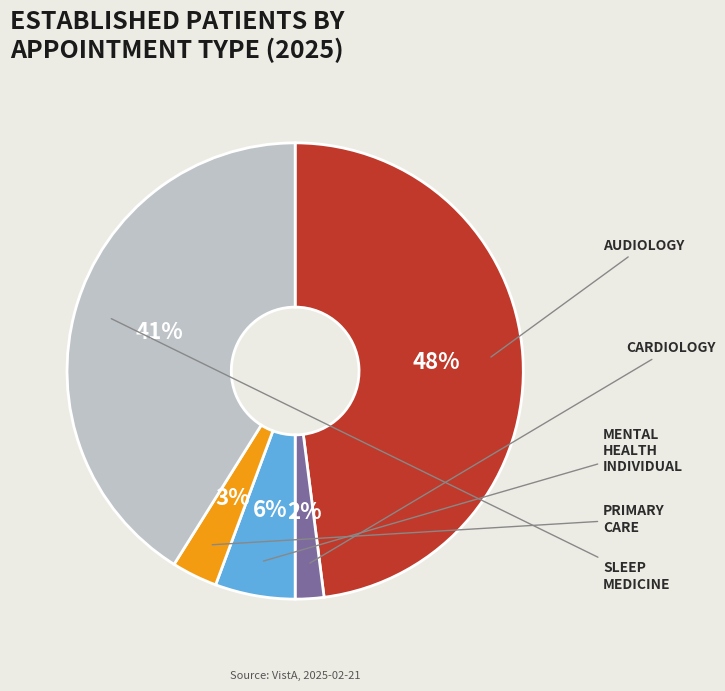

Is there any slice that represents more than half of the pie?

No